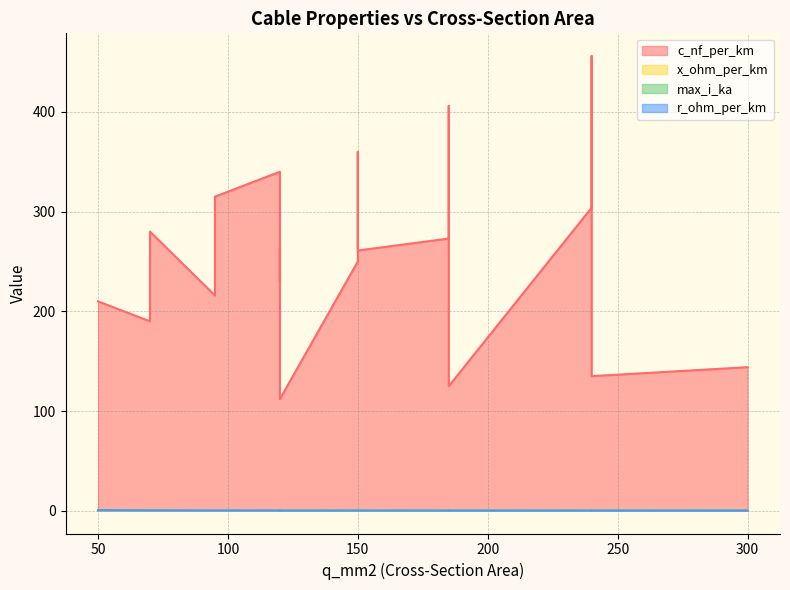

True or false: max_i_ka and c_nf_per_km cross at least once.

False